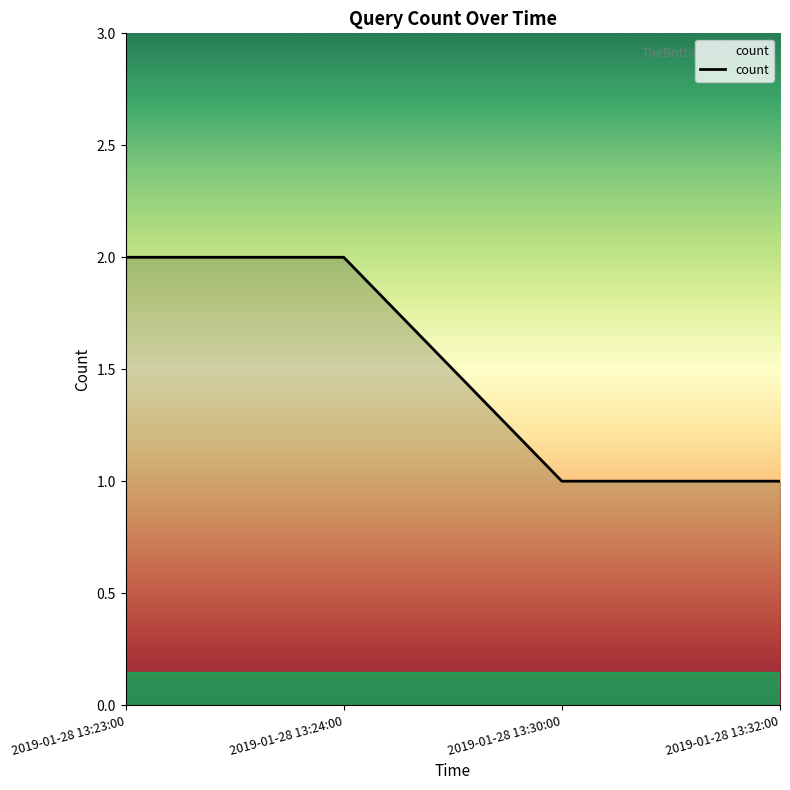

What is the greatest value displayed?

2